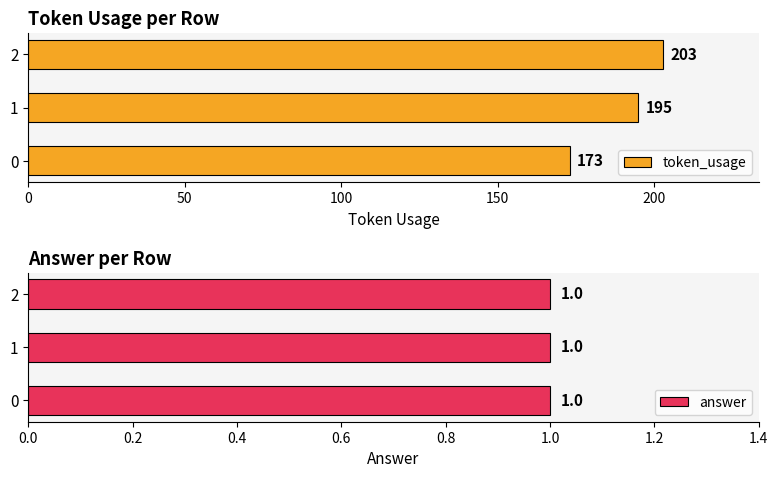

The token_usage series shows 278.8 at 2. True or false?

False